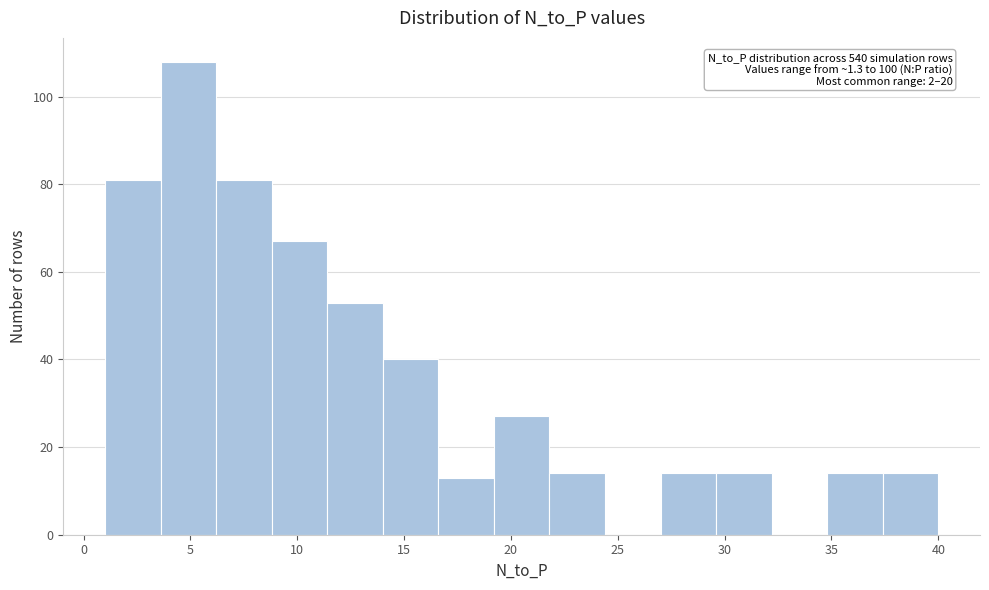

Over which range of the x-axis is the bar tallest?

3.6 to 6.2